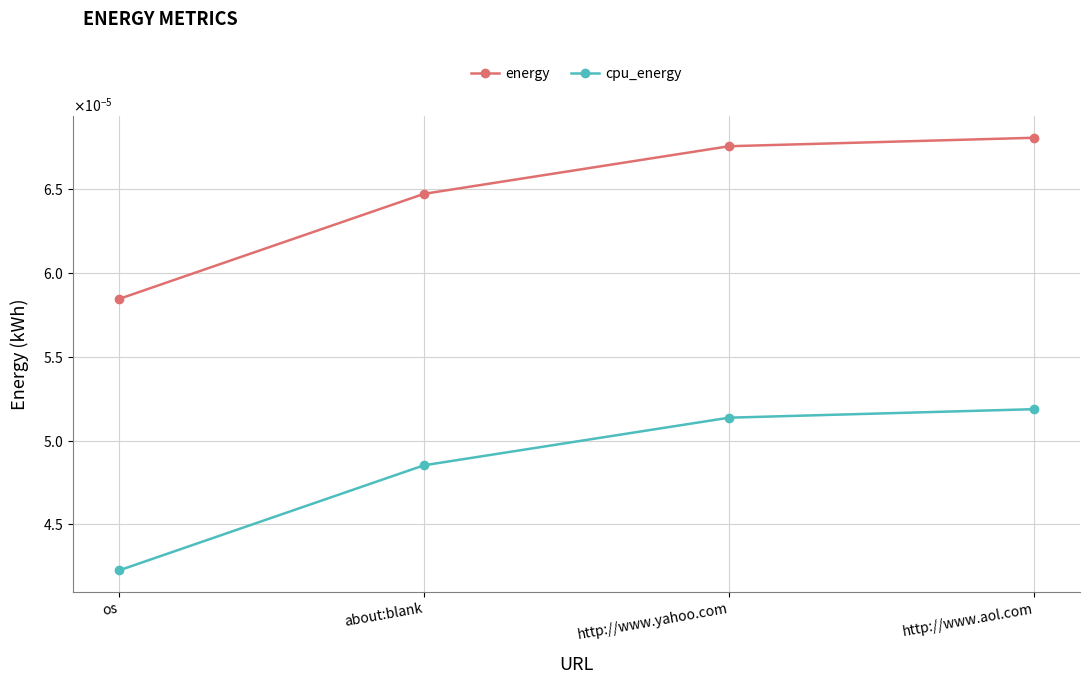

What are all the series names shown in the legend?

energy, cpu_energy